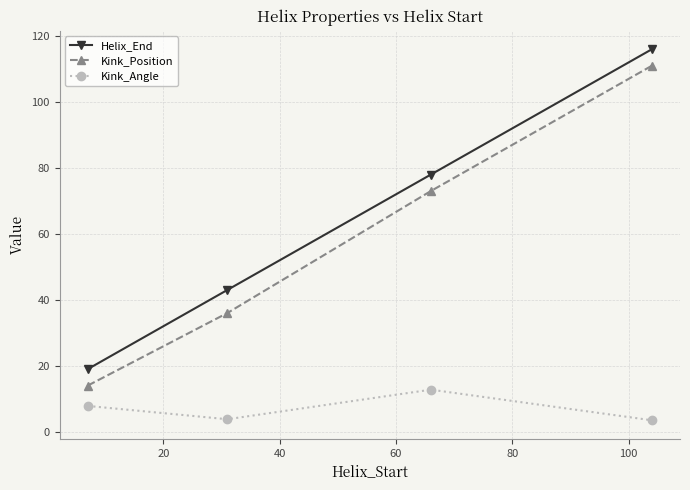

How many lines are shown in the chart?

3